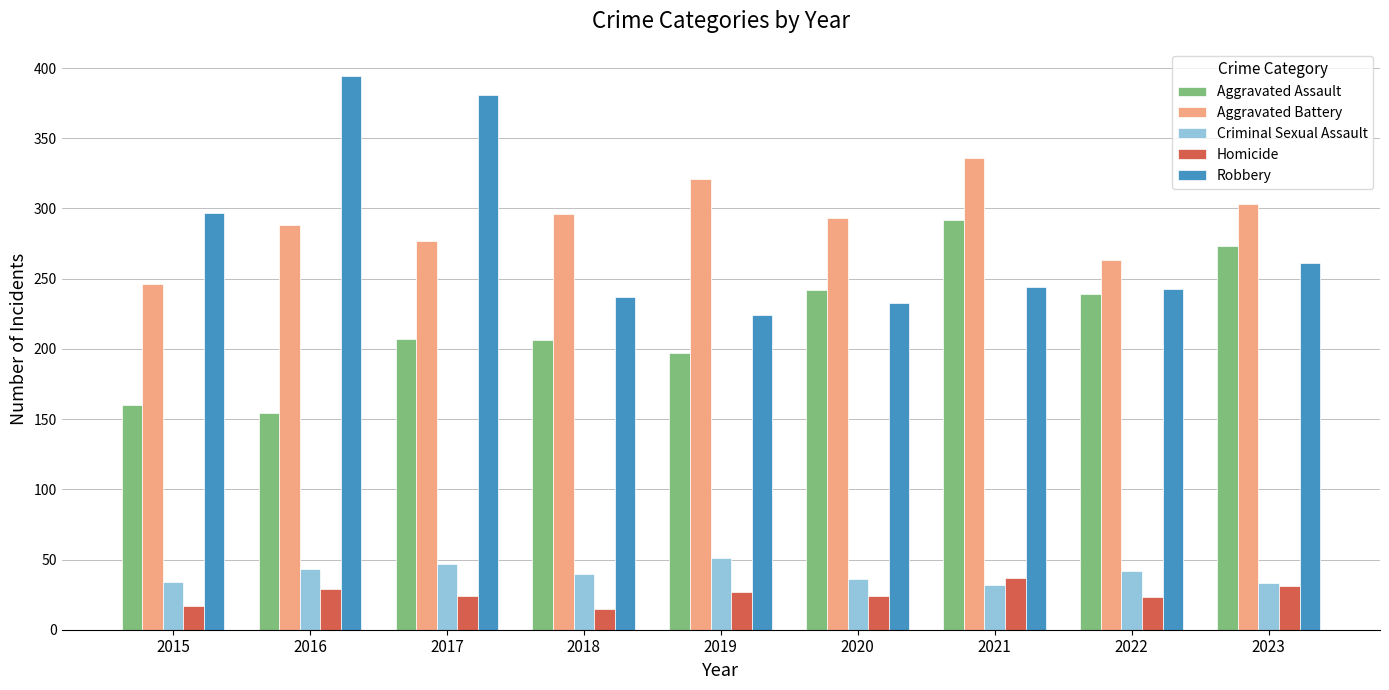

At which label does Criminal Sexual Assault reach its peak?

2019